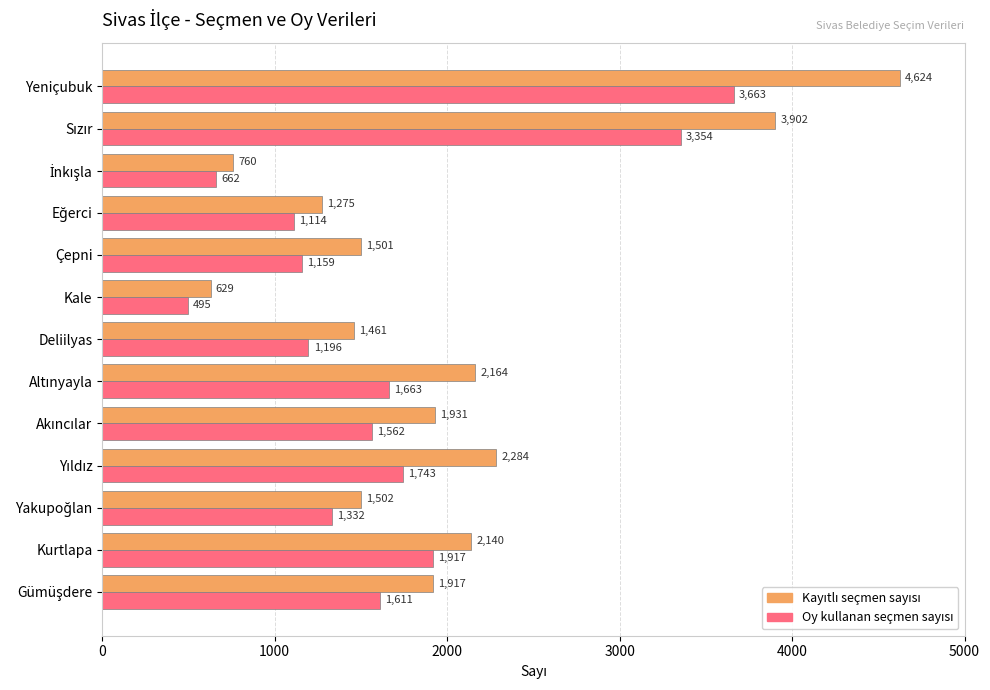

What is the greatest value displayed?

4624